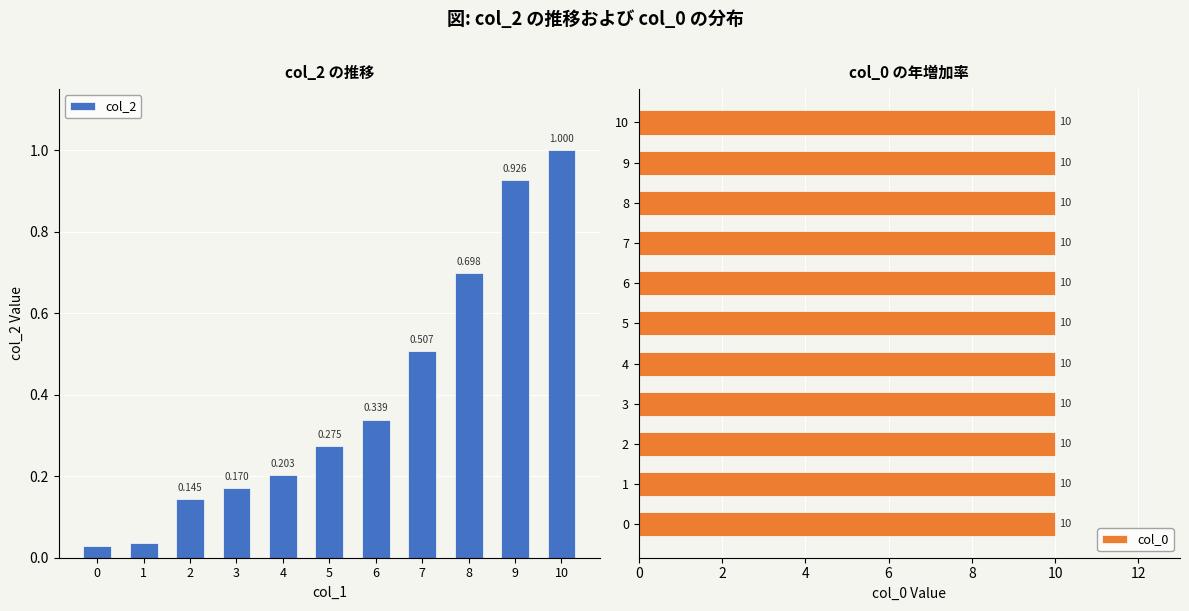

At which category is the sum across all series the highest?

10